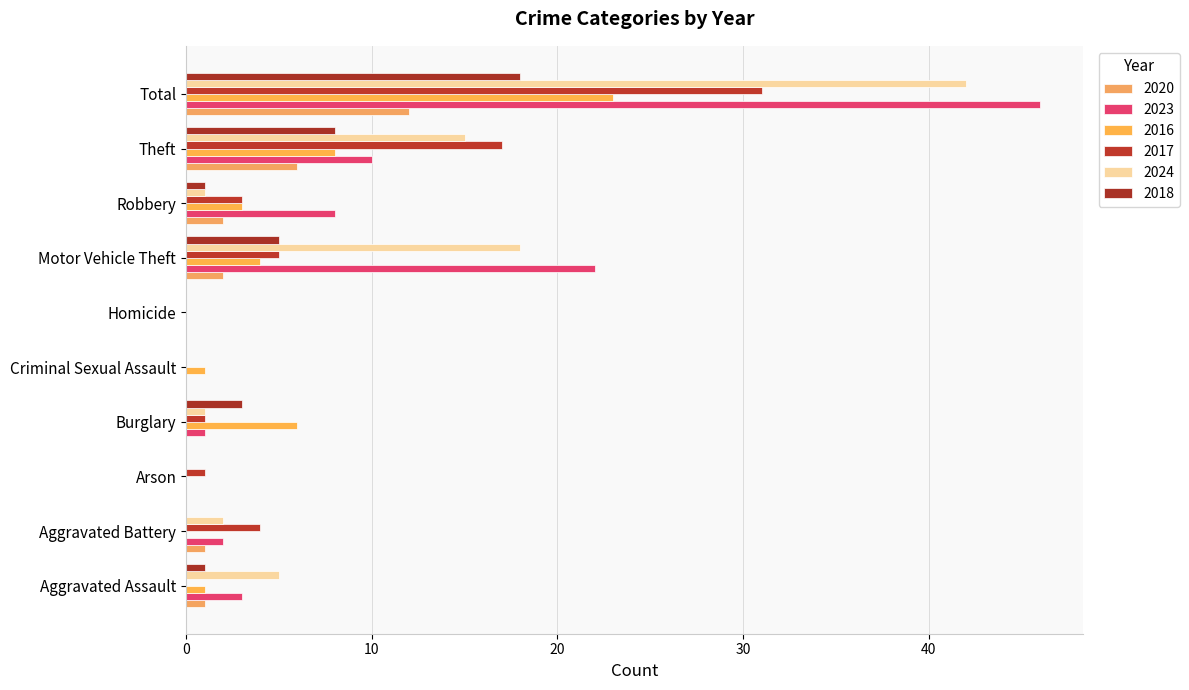

How many data points does each series have?

10